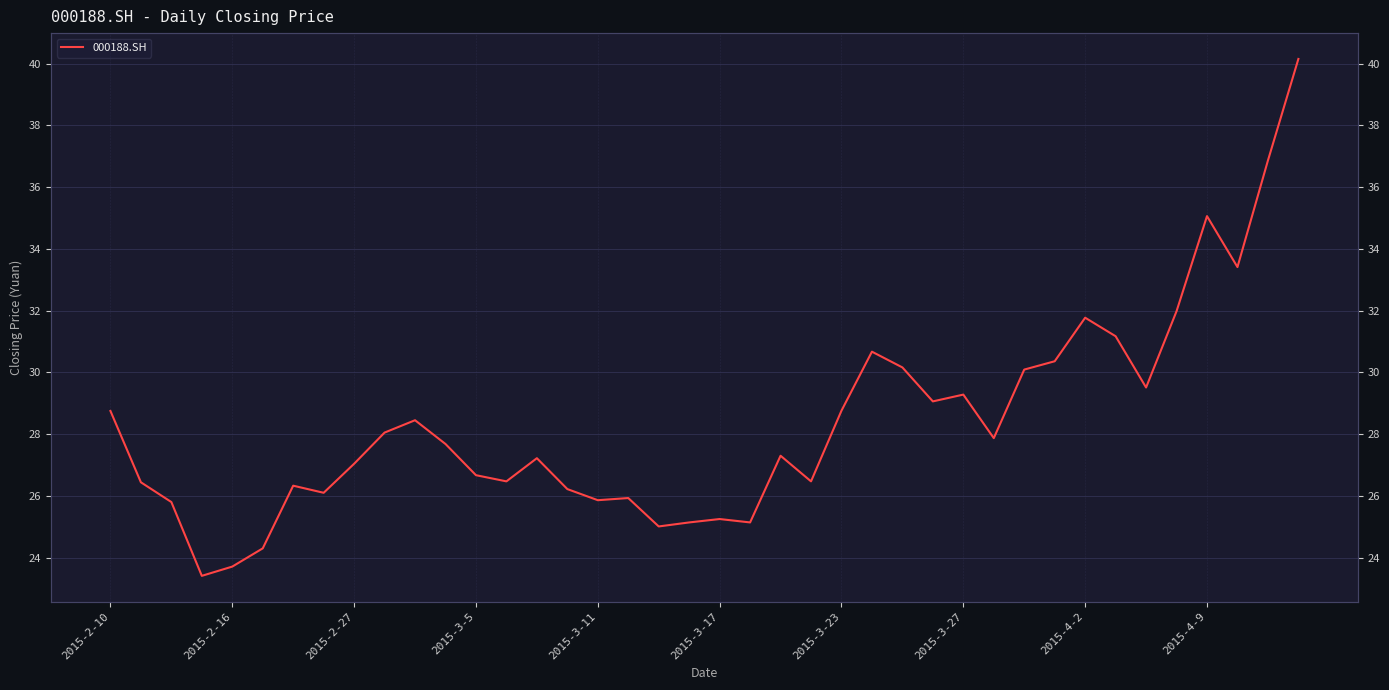

Reading left to right, extract all data points from this chart.

28.8	26.4	25.8	23.4	23.7	24.3	26.3	26.1	27.0	28.1	28.4	27.7	26.7	26.5	27.2	26.2	25.9	25.9	25.0	25.1	25.2	25.1	27.3	26.5	28.8	30.7	30.2	29.1	29.3	27.9	30.1	30.4	31.8	31.2	29.5	32.0	35.1	33.4	36.9	40.1